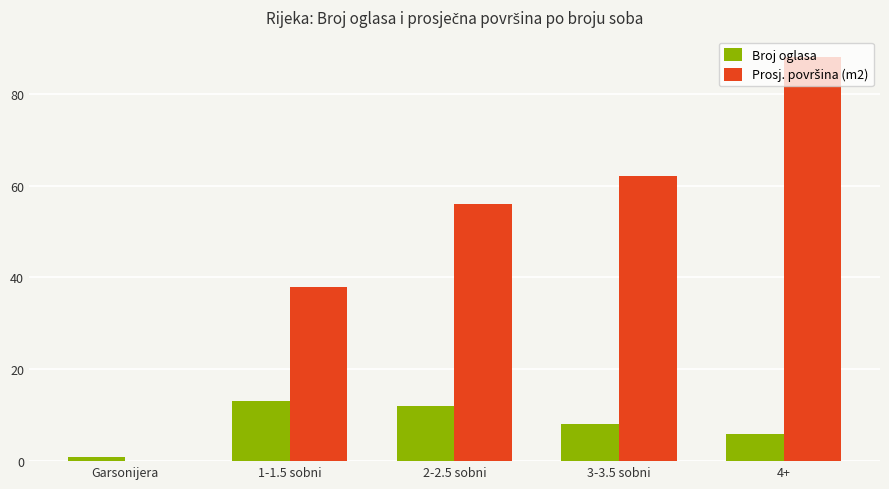

True or false: Broj oglasa has a value of 9 at 4+.

False